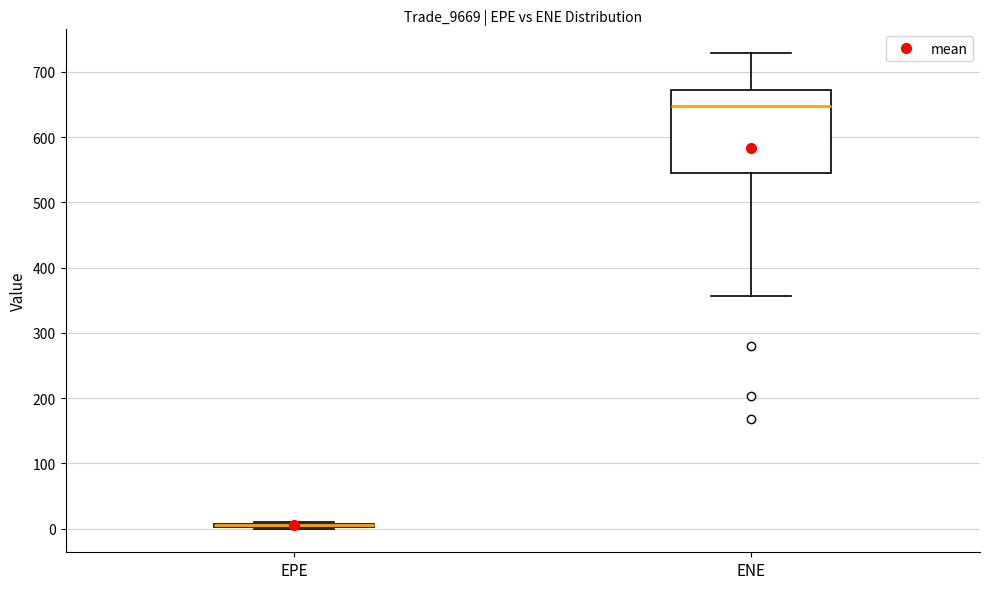

Which box is the tallest, from its lower edge to its upper edge?

ENE